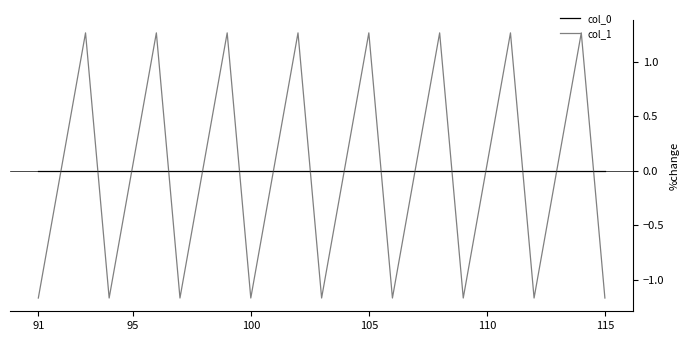

Which series has the widest spread of values?

col_1